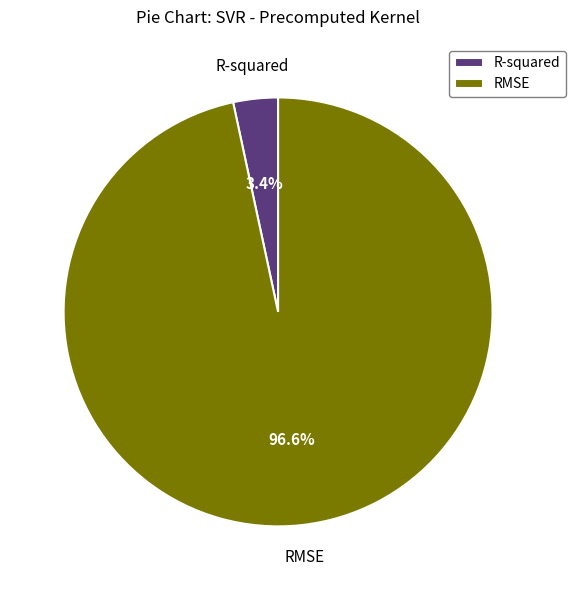

To the nearest percent, what portion does R-squared represent?

3%